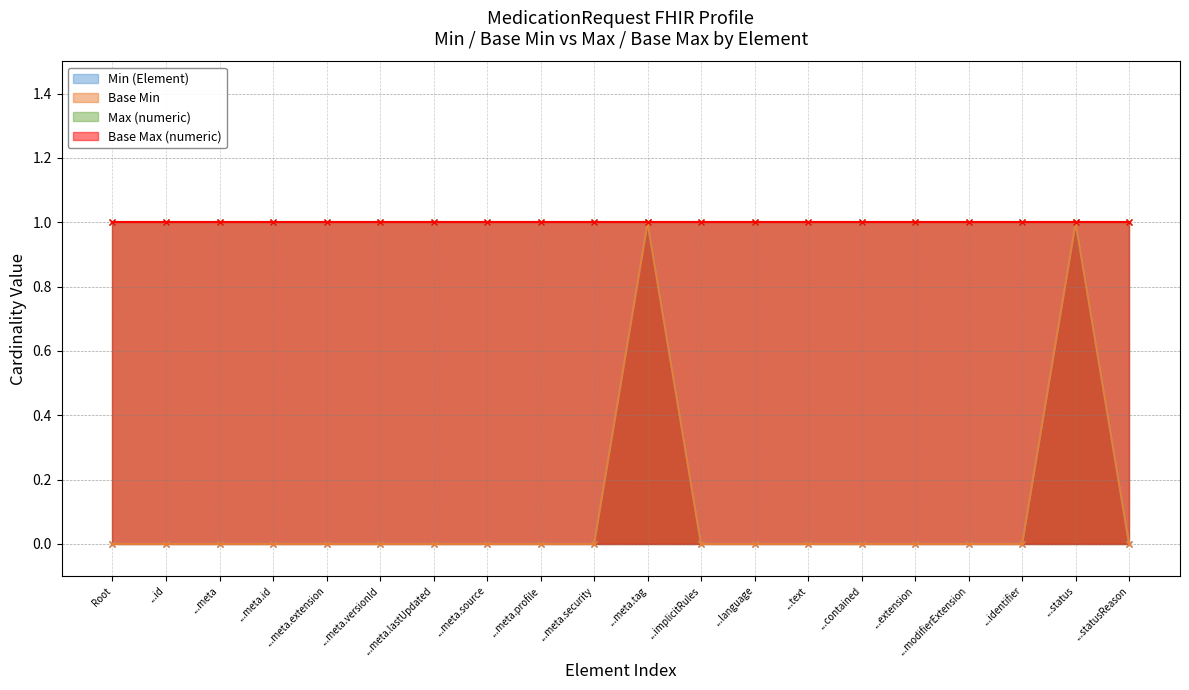

At ...implicitRules, list the series in order from smallest to largest.

Min (Element), Base Min